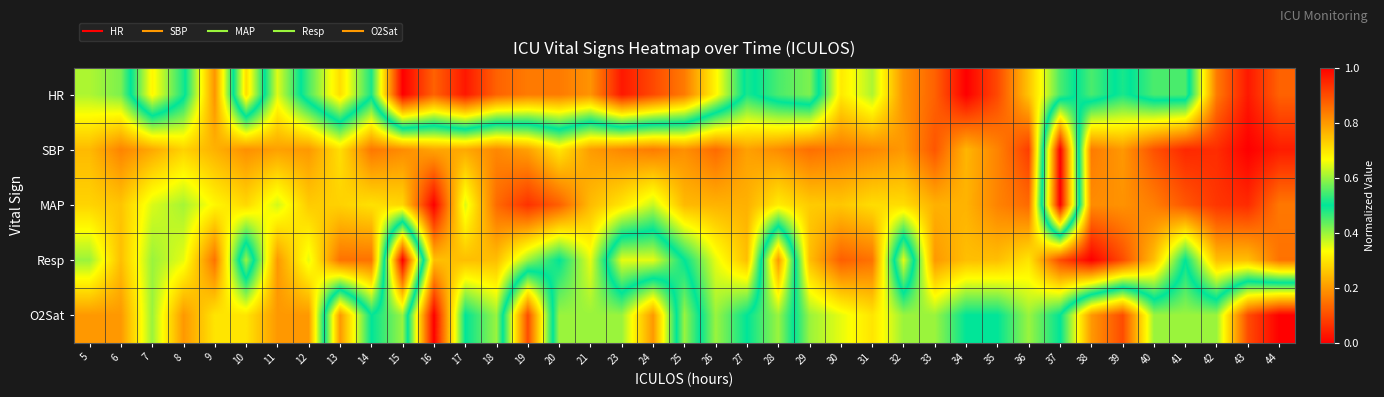

Reading right to left, list all the values displayed in this chart.

HR: 44=0.9	43=1.0	42=0.8	41=0.5	40=0.5	39=0.5	38=0.5	37=0.5	36=0.7	35=0.9	34=1.0	33=0.9	32=0.8	31=0.6	30=0.7	29=0.4	28=0.5	27=0.5	26=0.3	25=0.2	24=0.1	23=0.0	21=0.2	20=0.2	19=0.2	18=0.1	17=0.0	16=0.1	15=0.0	14=0.5	13=0.3	12=0.5	11=0.6	10=0.3	9=0.8	8=0.5	7=0.3	6=0.6	5=0.6
SBP: 44=1.0	43=1.0	42=0.9	41=0.9	40=0.9	39=0.8	38=0.8	37=0.0	36=0.9	35=0.8	34=0.8	33=0.9	32=0.8	31=0.8	30=0.8	29=0.9	28=0.8	27=0.8	26=0.9	25=0.8	24=0.8	23=0.8	21=0.8	20=0.7	19=0.8	18=0.8	17=0.8	16=0.8	15=0.8	14=0.8	13=0.7	12=0.8	11=0.8	10=0.8	9=0.8	8=0.7	7=0.8	6=0.8	5=0.8
MAP: 44=0.8	43=0.9	42=0.9	41=0.9	40=0.8	39=0.8	38=0.8	37=0.0	36=0.9	35=0.8	34=0.8	33=0.8	32=0.7	31=0.7	30=0.7	29=0.7	28=0.7	27=0.8	26=0.8	25=0.8	24=0.6	23=0.7	21=0.8	20=0.9	19=0.9	18=0.9	17=0.6	16=1.0	15=0.7	14=0.7	13=0.7	12=0.7	11=0.6	10=0.7	9=0.7	8=0.6	7=0.6	6=0.7	5=0.7
Resp: 44=0.8	43=0.8	42=0.8	41=0.5	40=0.8	39=0.9	38=1.0	37=0.9	36=0.7	35=0.8	34=0.8	33=0.8	32=0.3	31=0.8	30=0.9	29=0.8	28=0.2	27=0.8	26=0.7	25=0.5	24=0.3	23=0.3	21=0.7	20=0.5	19=0.6	18=0.8	17=0.8	16=0.8	15=0.0	14=0.8	13=0.8	12=0.7	11=0.8	10=0.4	9=0.8	8=0.7	7=0.6	6=0.8	5=0.6
O2Sat: 44=0.0	43=0.1	42=0.4	41=0.4	40=0.4	39=0.1	38=0.2	37=0.5	36=0.6	35=0.5	34=0.5	33=0.6	32=0.6	31=0.7	30=0.7	29=0.6	28=0.4	27=0.5	26=0.6	25=0.4	24=0.8	23=0.6	21=0.6	20=0.6	19=0.1	18=0.6	17=0.5	16=1.0	15=0.4	14=0.5	13=0.2	12=0.8	11=0.8	10=0.7	9=0.7	8=0.8	7=0.6	6=0.8	5=0.8